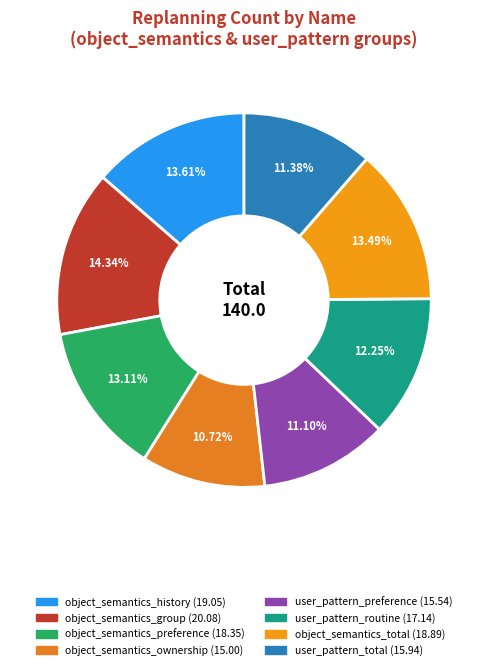

Rank the categories by value from highest to lowest.

object_semantics_group, object_semantics_history, object_semantics_total, object_semantics_preference, user_pattern_routine, user_pattern_total, user_pattern_preference, object_semantics_ownership